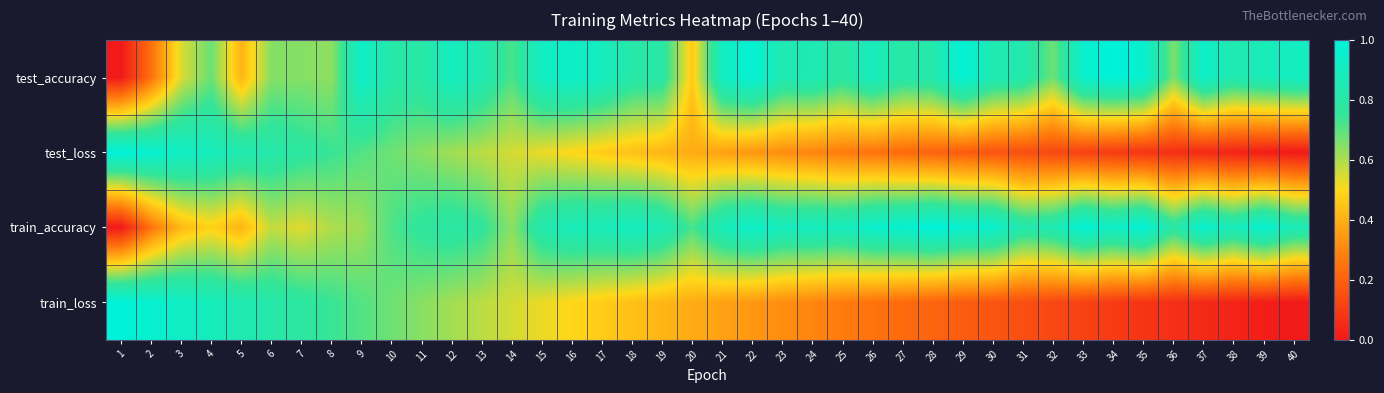

Reading right to left, what are all the values shown in this chart?

test_accuracy: 40=0.9	39=0.9	38=0.8	37=0.9	36=0.7	35=1.0	34=1.0	33=1.0	32=0.7	31=0.8	30=0.8	29=1.0	28=0.8	27=0.8	26=0.9	25=0.8	24=0.9	23=0.8	22=1.0	21=0.9	20=0.5	19=0.8	18=0.8	17=0.9	16=0.9	15=0.9	14=0.7	13=0.8	12=0.9	11=0.8	10=0.8	9=0.9	8=0.6	7=0.6	6=0.6	5=0.4	4=0.7	3=0.5	2=0.2	1=0.0
test_loss: 40=0.0	39=0.0	38=0.0	37=0.0	36=0.1	35=0.1	34=0.1	33=0.1	32=0.1	31=0.2	30=0.2	29=0.2	28=0.2	27=0.2	26=0.3	25=0.3	24=0.3	23=0.3	22=0.3	21=0.4	20=0.4	19=0.4	18=0.4	17=0.5	16=0.5	15=0.5	14=0.6	13=0.6	12=0.6	11=0.6	10=0.7	9=0.7	8=0.7	7=0.8	6=0.8	5=0.8	4=0.9	3=0.9	2=1.0	1=1.0
train_accuracy: 40=0.9	39=1.0	38=0.9	37=1.0	36=0.8	35=1.0	34=0.9	33=1.0	32=0.8	31=0.8	30=0.9	29=1.0	28=1.0	27=1.0	26=0.9	25=0.9	24=0.9	23=0.9	22=0.9	21=0.9	20=0.7	19=0.9	18=0.9	17=0.9	16=0.9	15=0.8	14=0.6	13=0.8	12=0.8	11=0.8	10=0.7	9=0.6	8=0.6	7=0.5	6=0.6	5=0.4	4=0.5	3=0.4	2=0.3	1=0.0
train_loss: 40=0.0	39=0.0	38=0.0	37=0.0	36=0.1	35=0.1	34=0.1	33=0.1	32=0.1	31=0.2	30=0.2	29=0.2	28=0.2	27=0.2	26=0.3	25=0.3	24=0.3	23=0.3	22=0.3	21=0.4	20=0.4	19=0.4	18=0.4	17=0.5	16=0.5	15=0.5	14=0.6	13=0.6	12=0.6	11=0.6	10=0.7	9=0.7	8=0.7	7=0.8	6=0.8	5=0.8	4=0.9	3=0.9	2=1.0	1=1.0